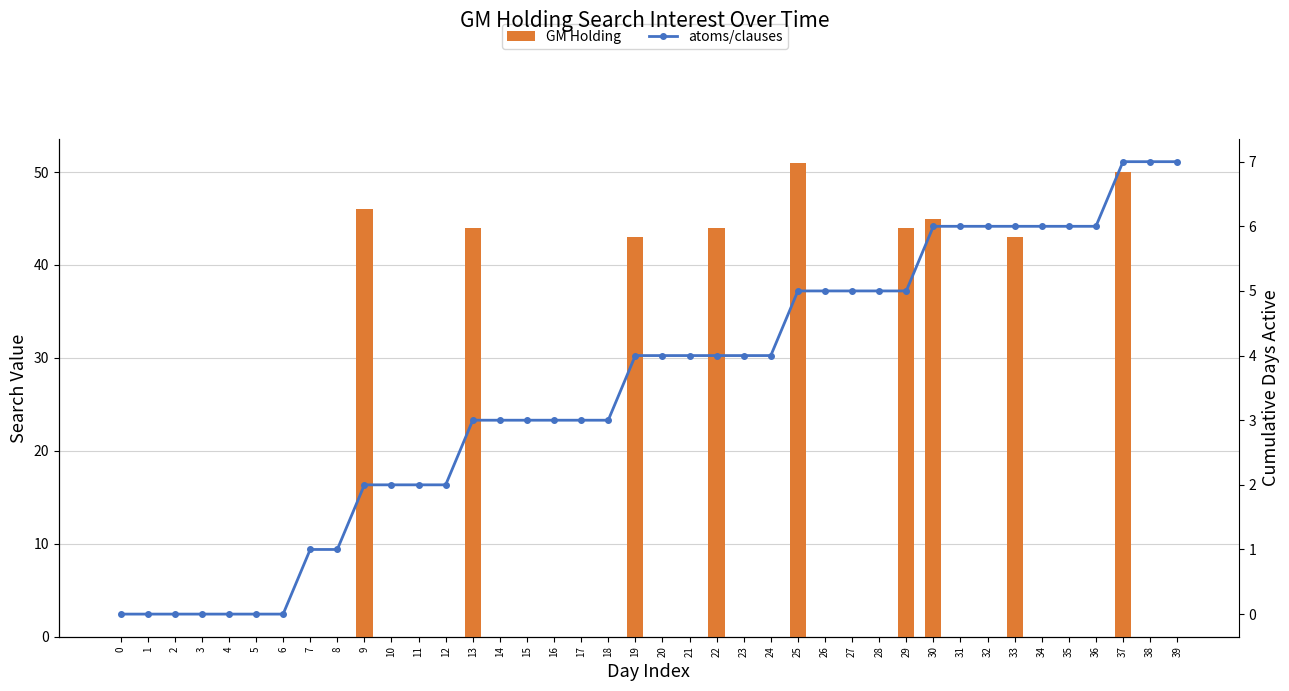

True or false: atoms/clauses has a value of 6 at 33.

True